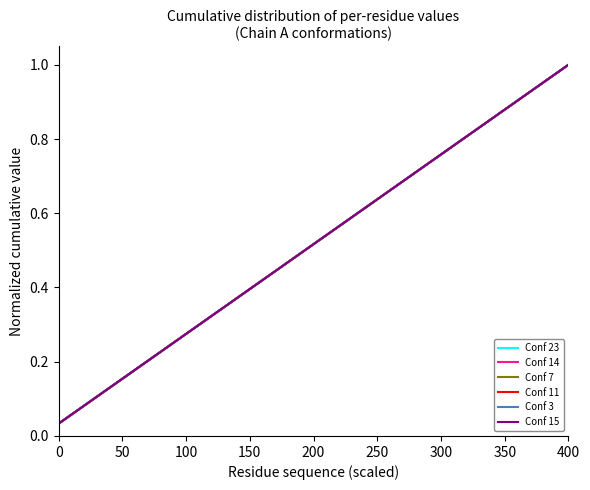

How many lines are shown in the chart?

6